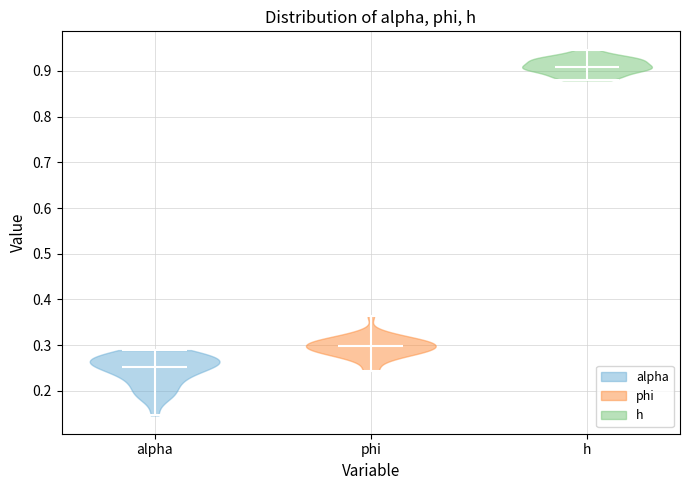

Reading left to right, read every violin against the y-axis: where its median line is, and the lowest and highest points it reaches. The values are not printed on the chart, so give them approximately, as read against the axis.

alpha: median line 0.25, lowest point 0.15, highest point 0.29
phi: median line 0.30, lowest point 0.24, highest point 0.36
h: median line 0.91, lowest point 0.88, highest point 0.95